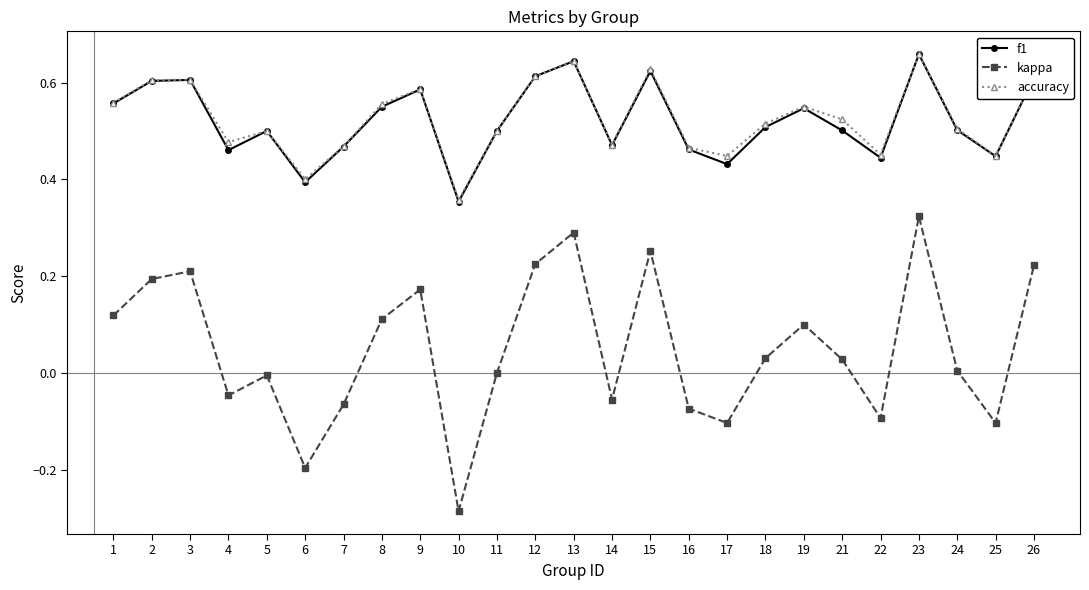

True or false: accuracy has a value of 0.5 at 16.

True